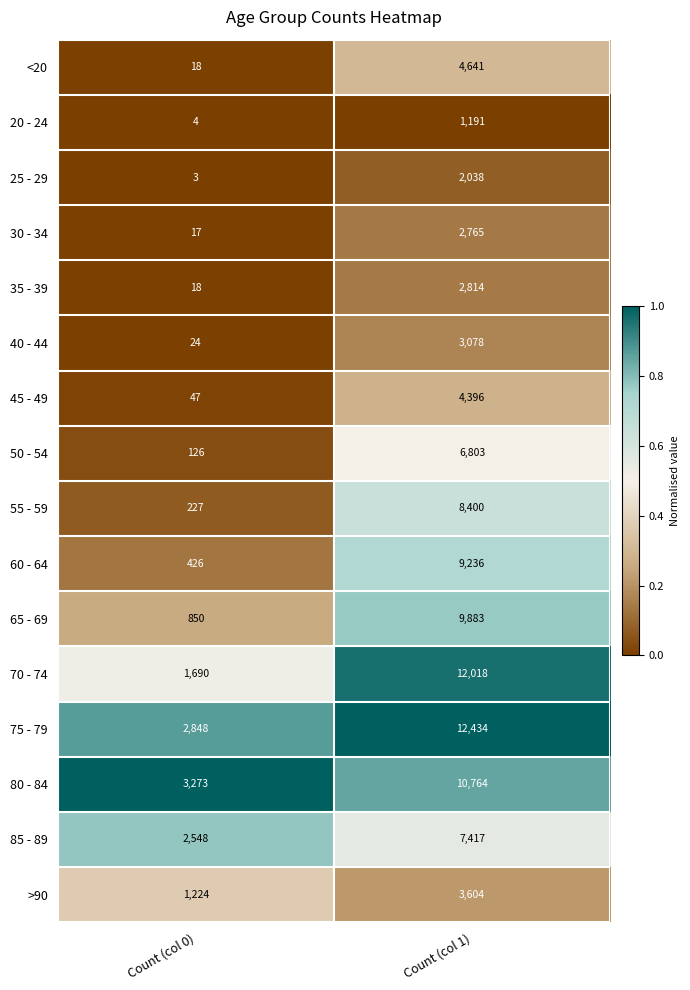

What is the average value of the 60 - 64 series?

4831